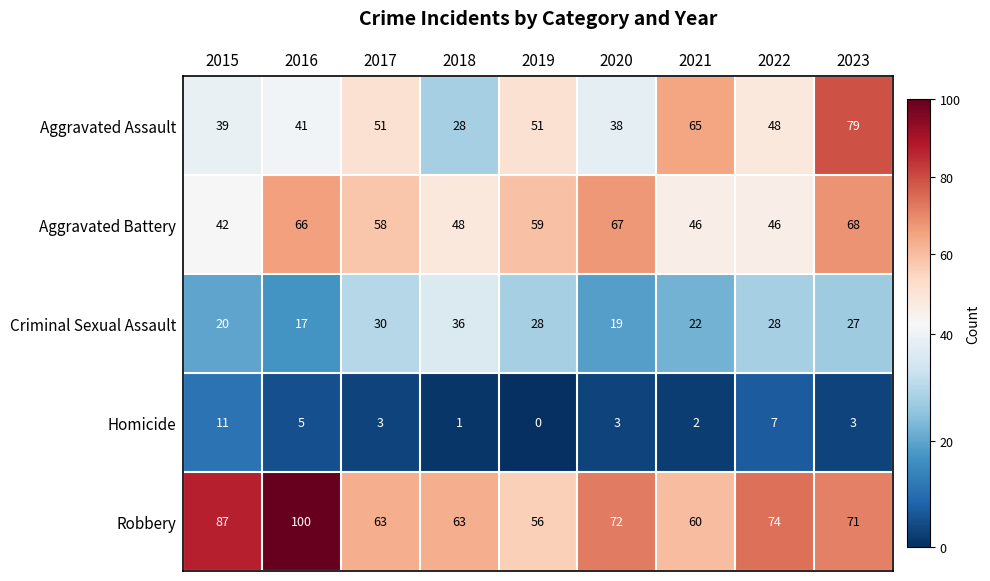

Which series has the largest range (max minus min)?

Aggravated Assault